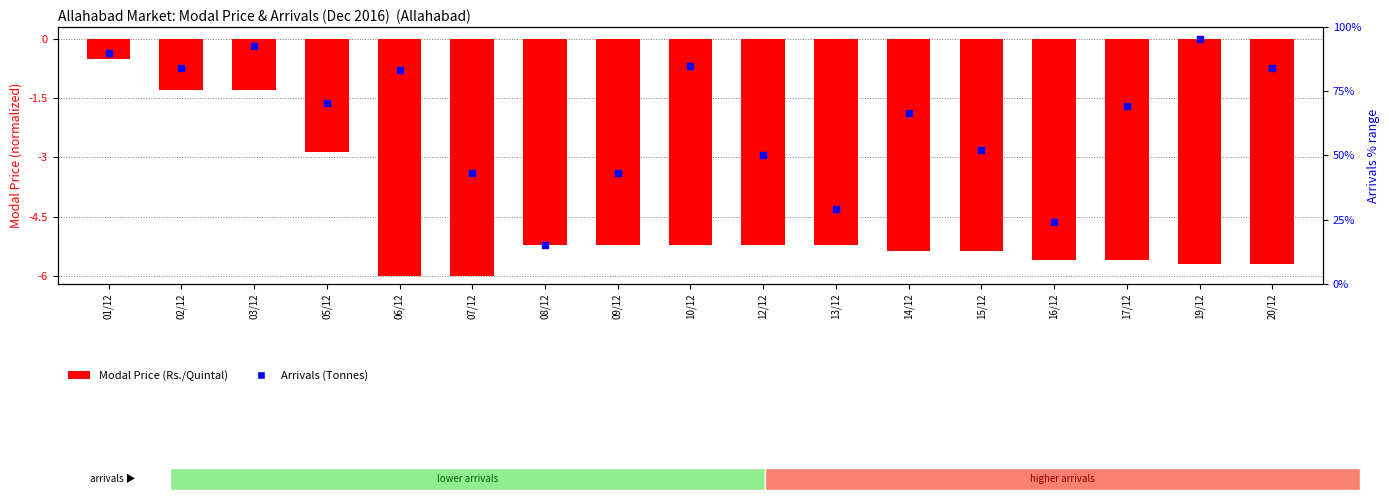

Is it true that the value at 02/12 is -1.3?

True